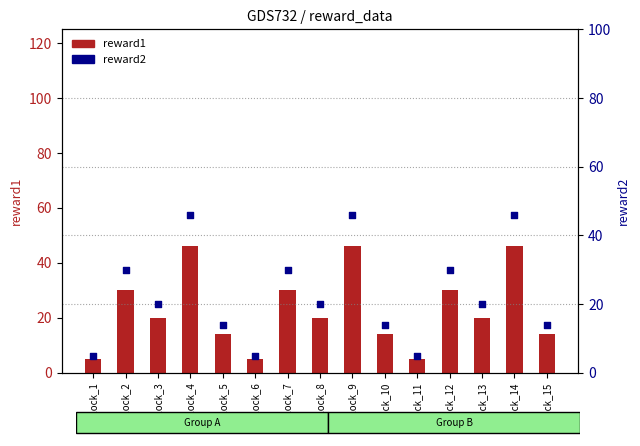

Which series has the widest spread of Y values?

reward1